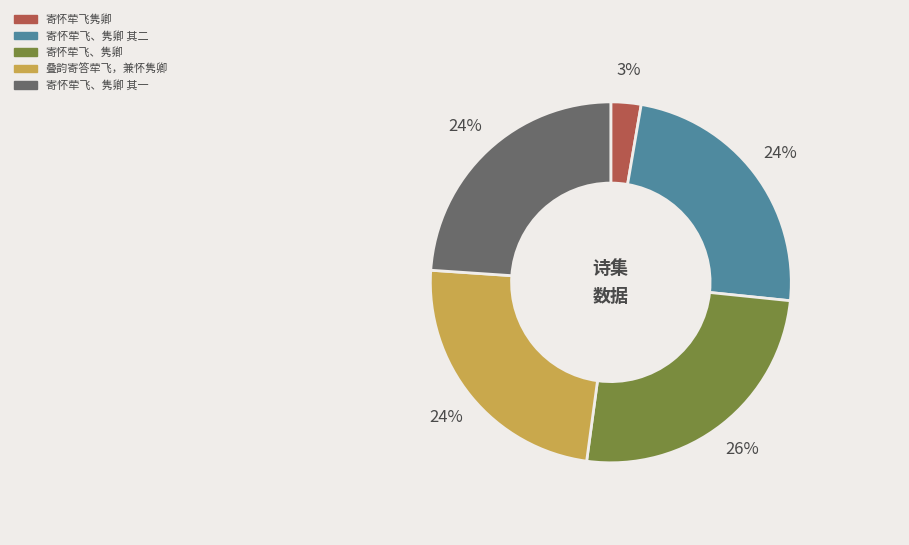

Does any single category account for the majority?

No